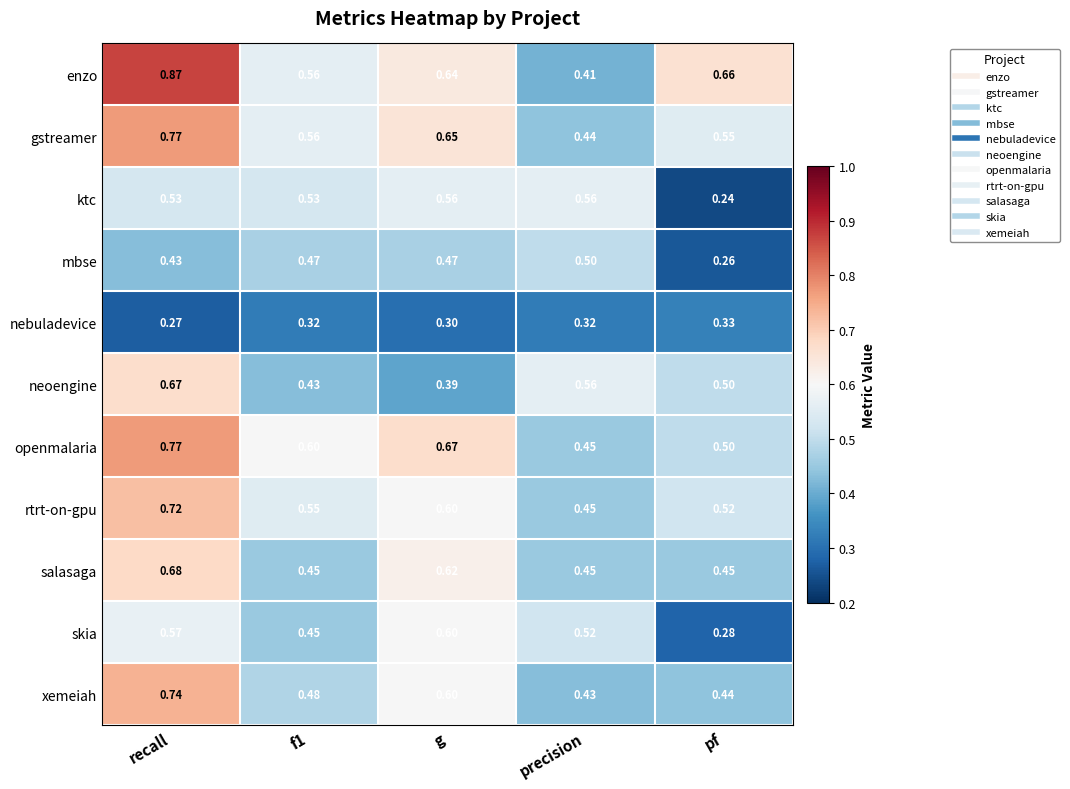

Where is skia nearest to the value 0?

pf